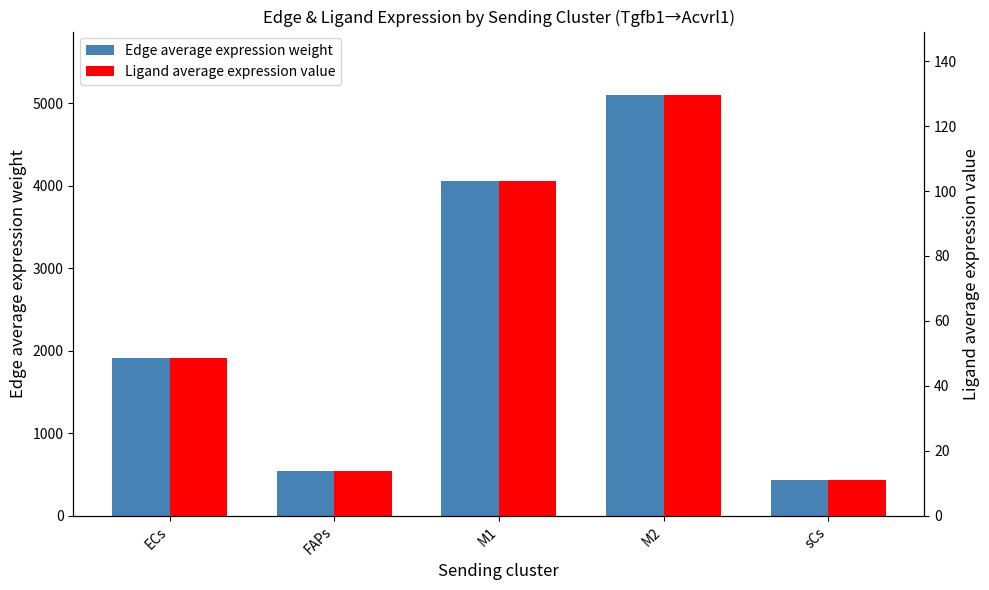

Where does the Edge average expression weight series first go above 1905?

ECs